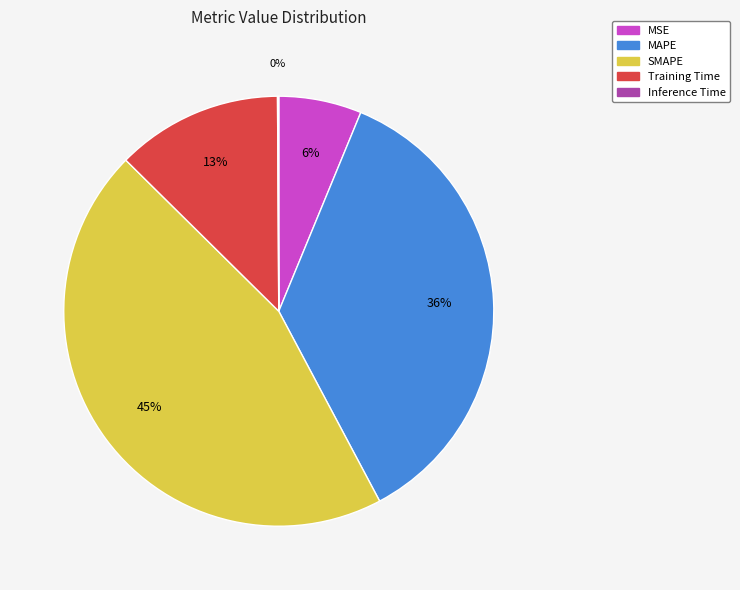

To the nearest percent, what is the difference between the SMAPE and MSE slice percentages?

39%